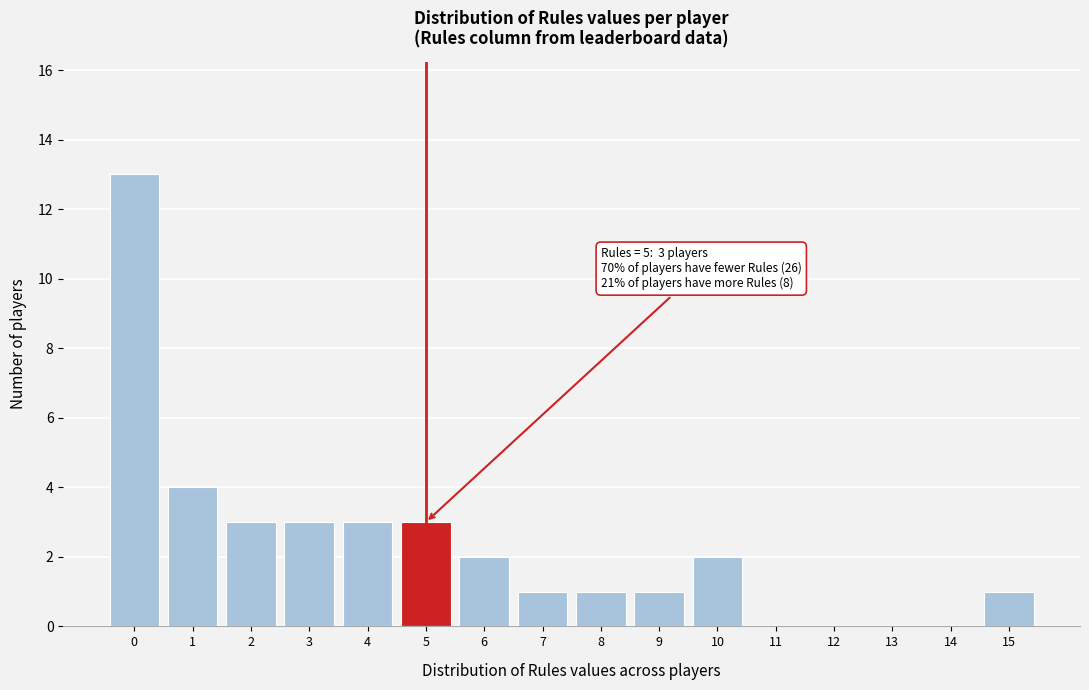

Reading left to right, what are all the values shown in this chart?

0=13	1=4	2=3	3=3	4=3	5=3	6=2	7=1	8=1	9=1	10=2	11=0	12=0	13=0	14=0	15=1